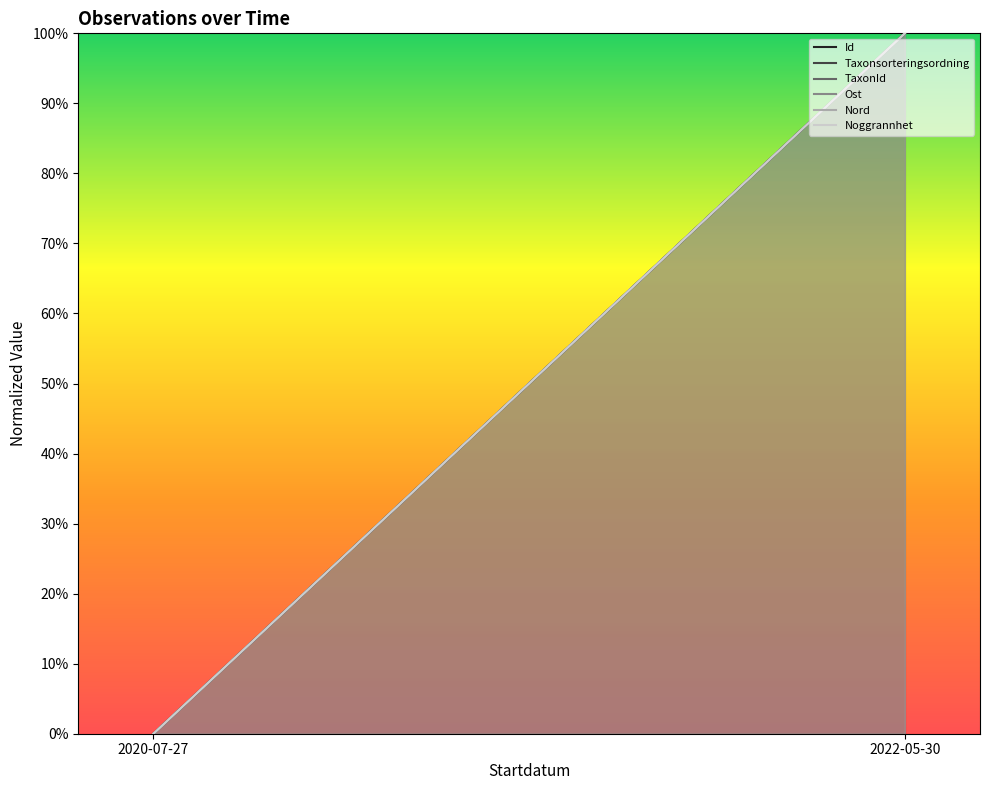

Between 2020-07-27 and 2022-05-30, which is larger?

2022-05-30